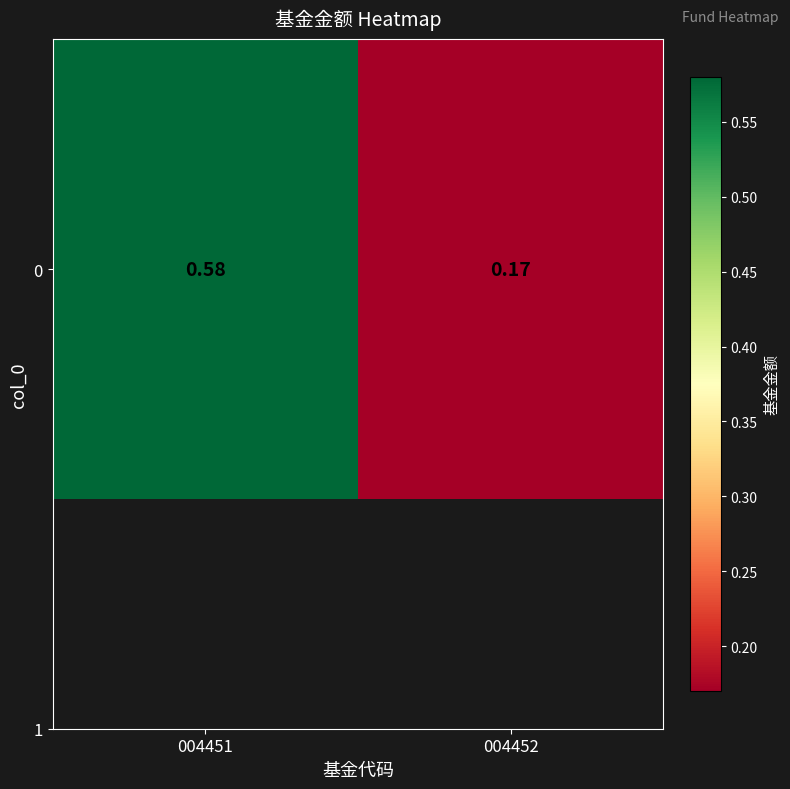

Which label corresponds to the smallest value in the chart?

004452